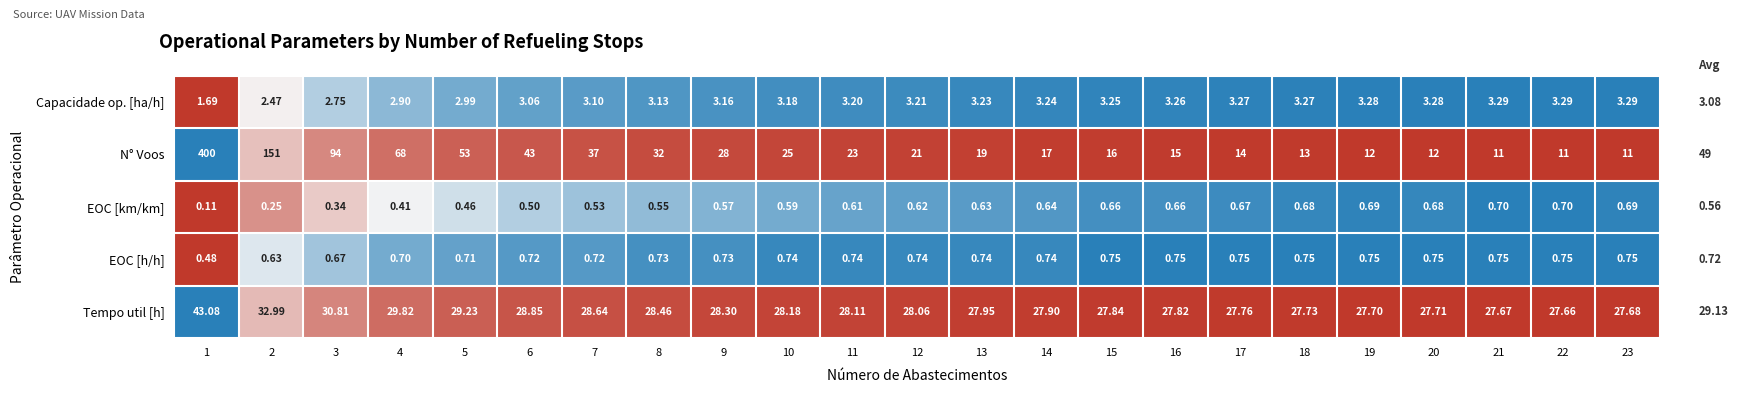

Which series changed the most between 16 and 18?

N° Voos